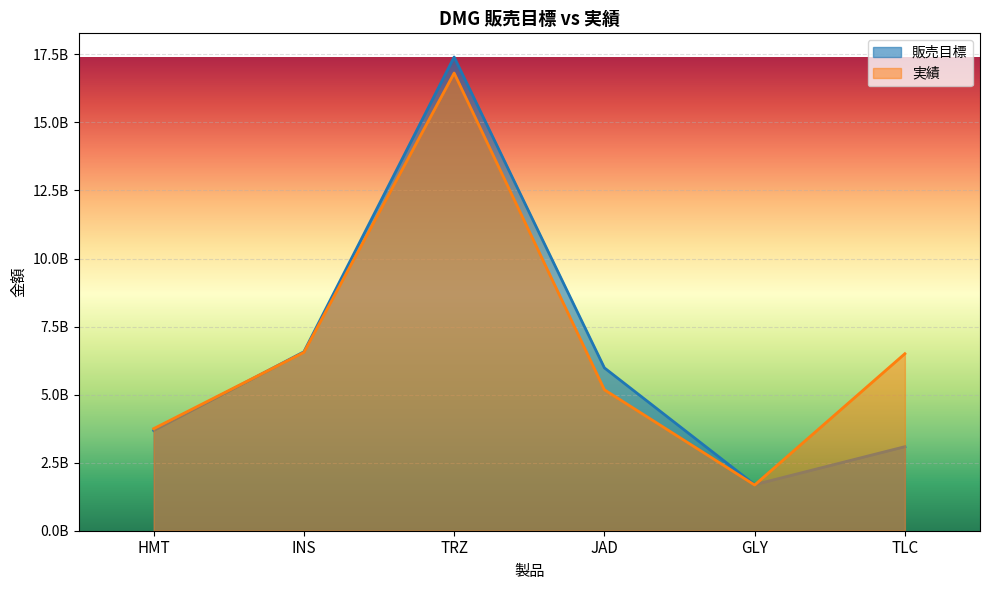

Is the value of 実績 at INS greater than the value of 販売目標 at HMT?

Yes